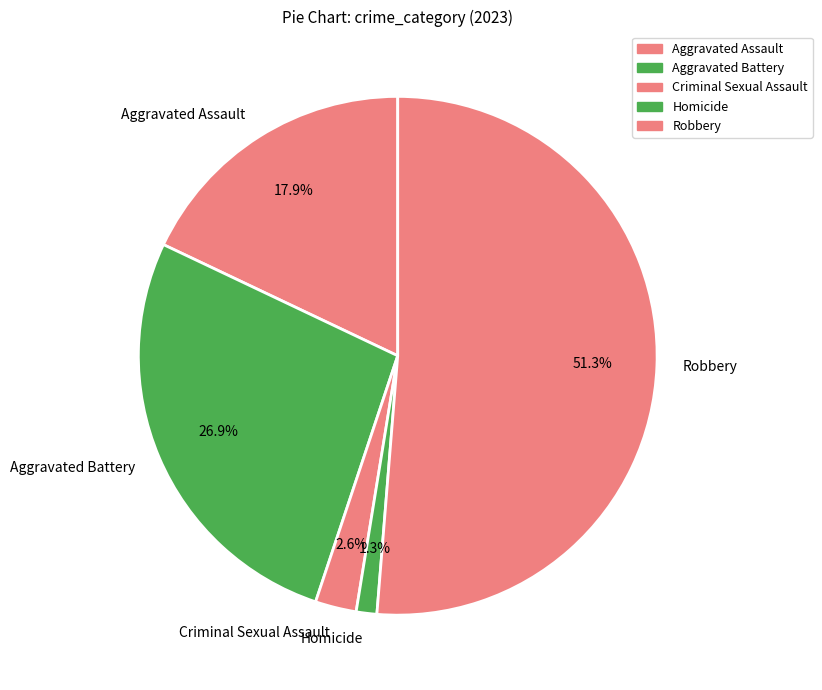

What percentage is the Robbery slice, to the nearest percent?

51%